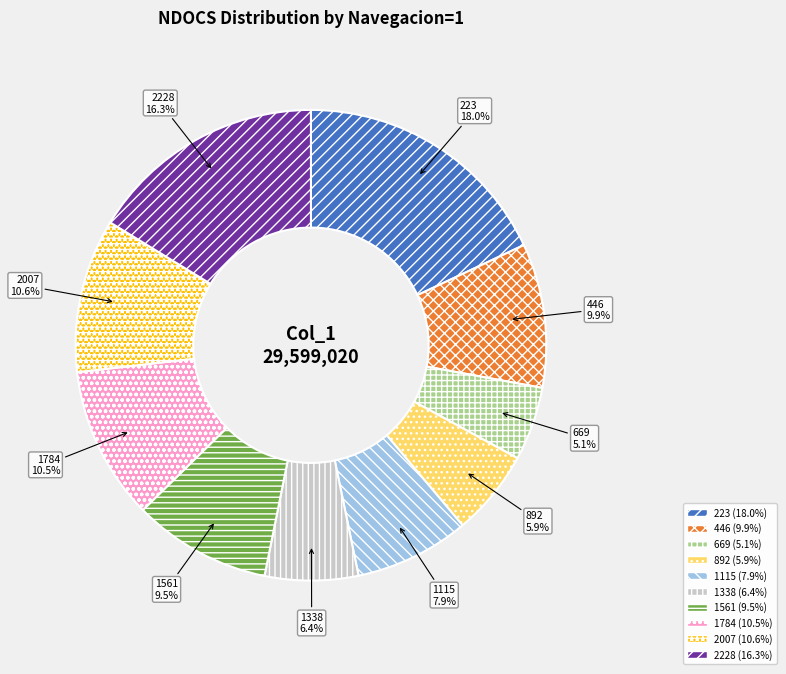

Is the sum of 2007 and 892 greater than half?

No